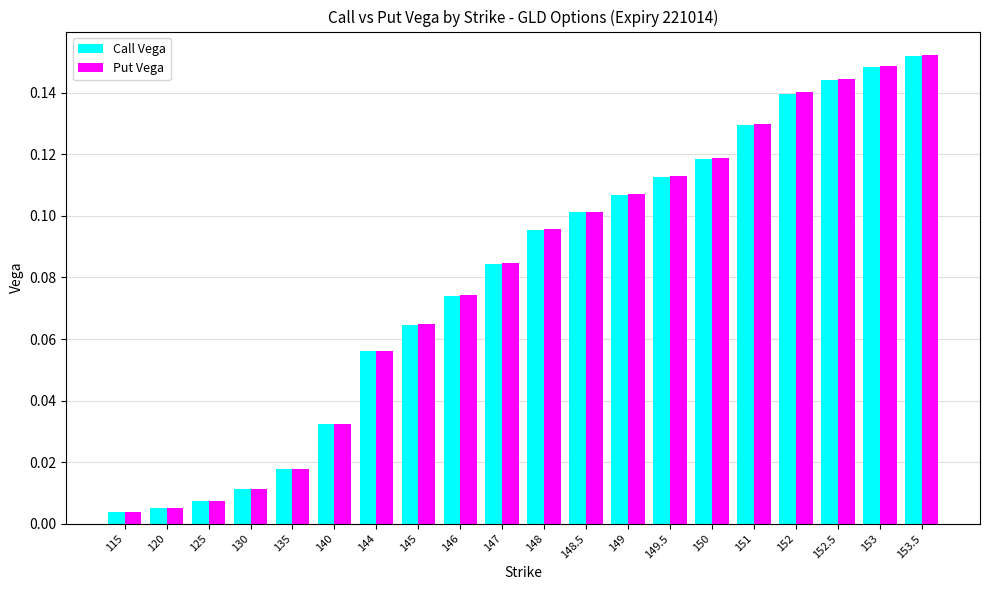

Is the value of Put Vega at 120 greater than the value of Call Vega at 153.5?

No